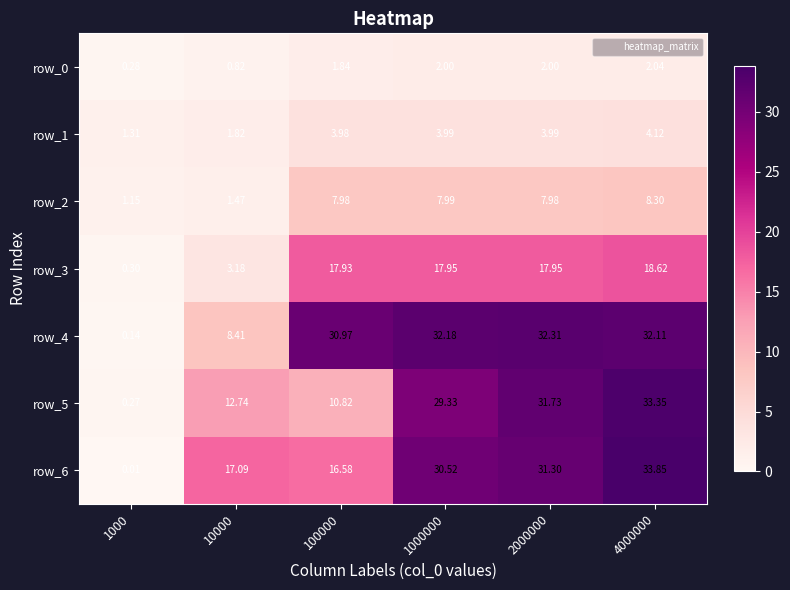

Is the value of row_3 at 1000 greater than the value of row_1 at 4000000?

No